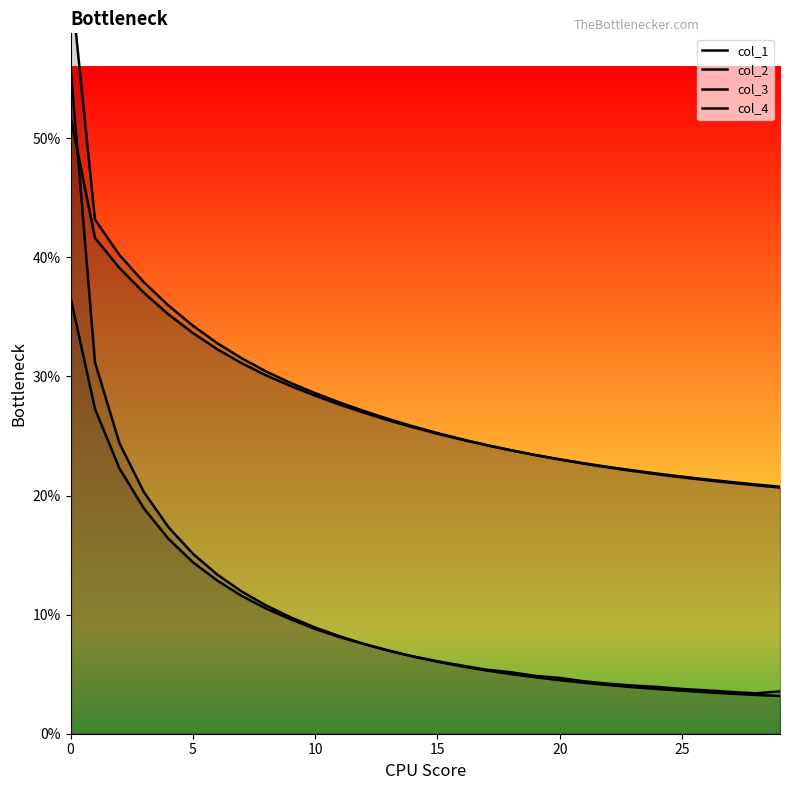

In col_2, how many points are lower than both neighbors (excluding endpoints)?

1